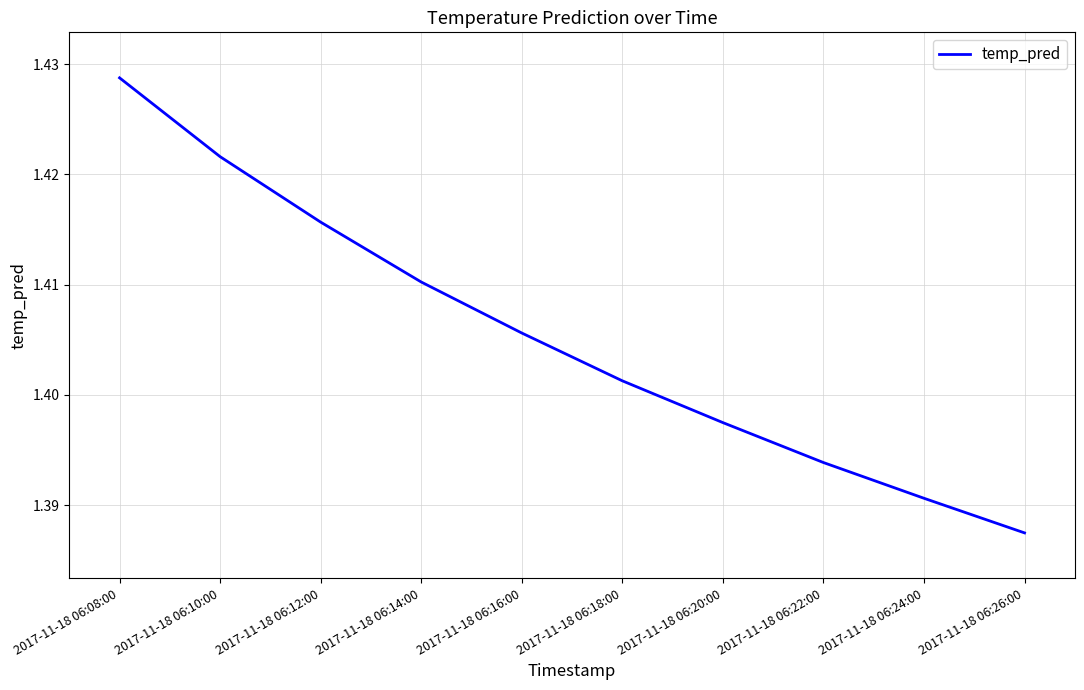

What position from the left is 2017-11-18 06:18:00?

6